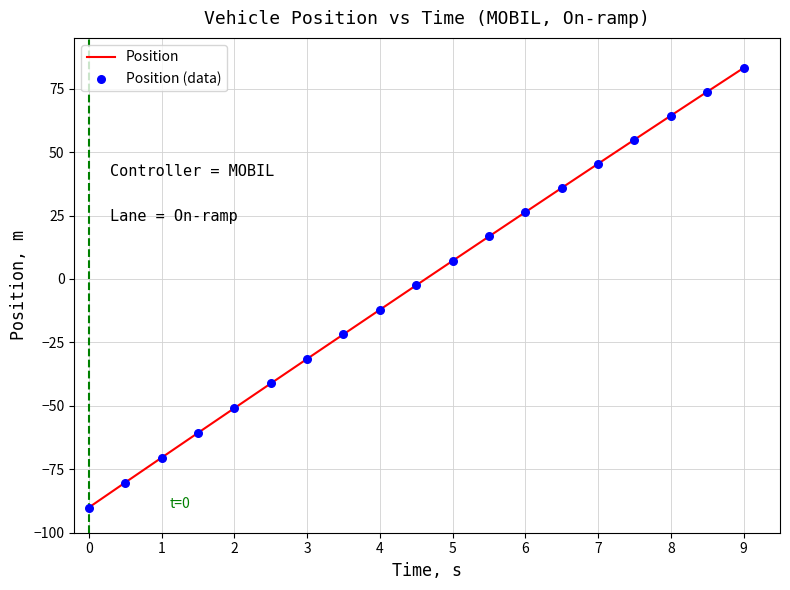

What is the difference between the maximum and minimum values?

173.2